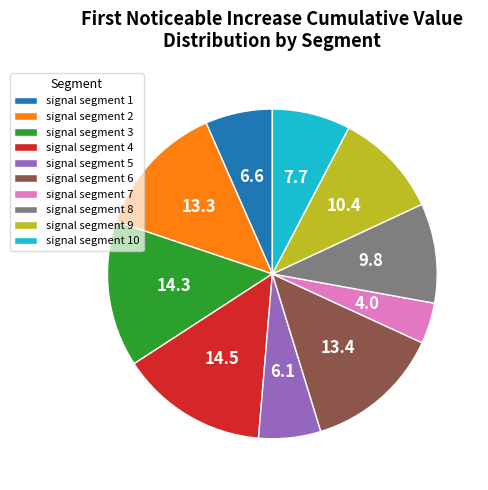

Is the sum of signal segment 1 and signal segment 9 greater than half?

No